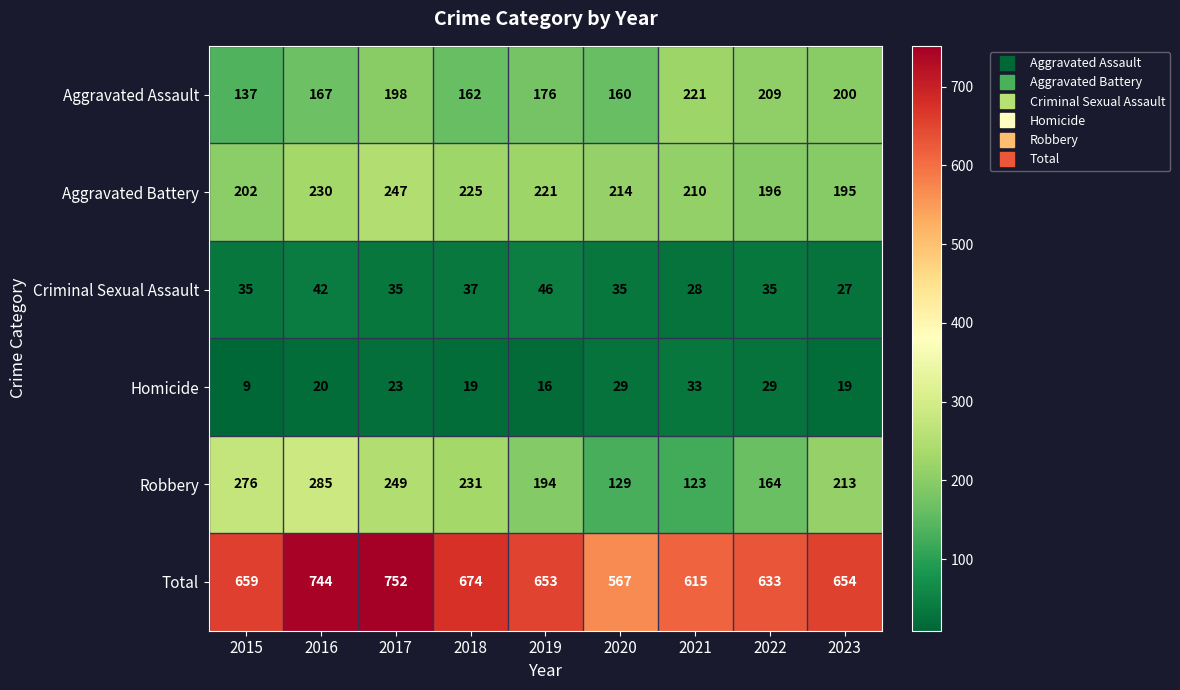

What is the difference between the Robbery values at 2020 and 2018?

102